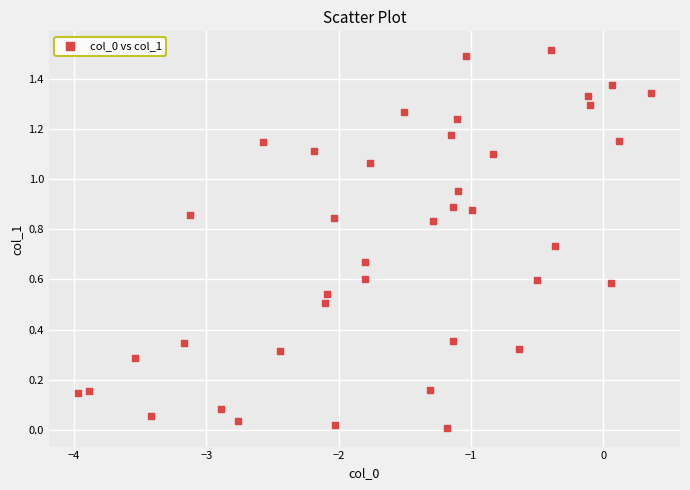

What is the range of X values (max minus min)?

4.3